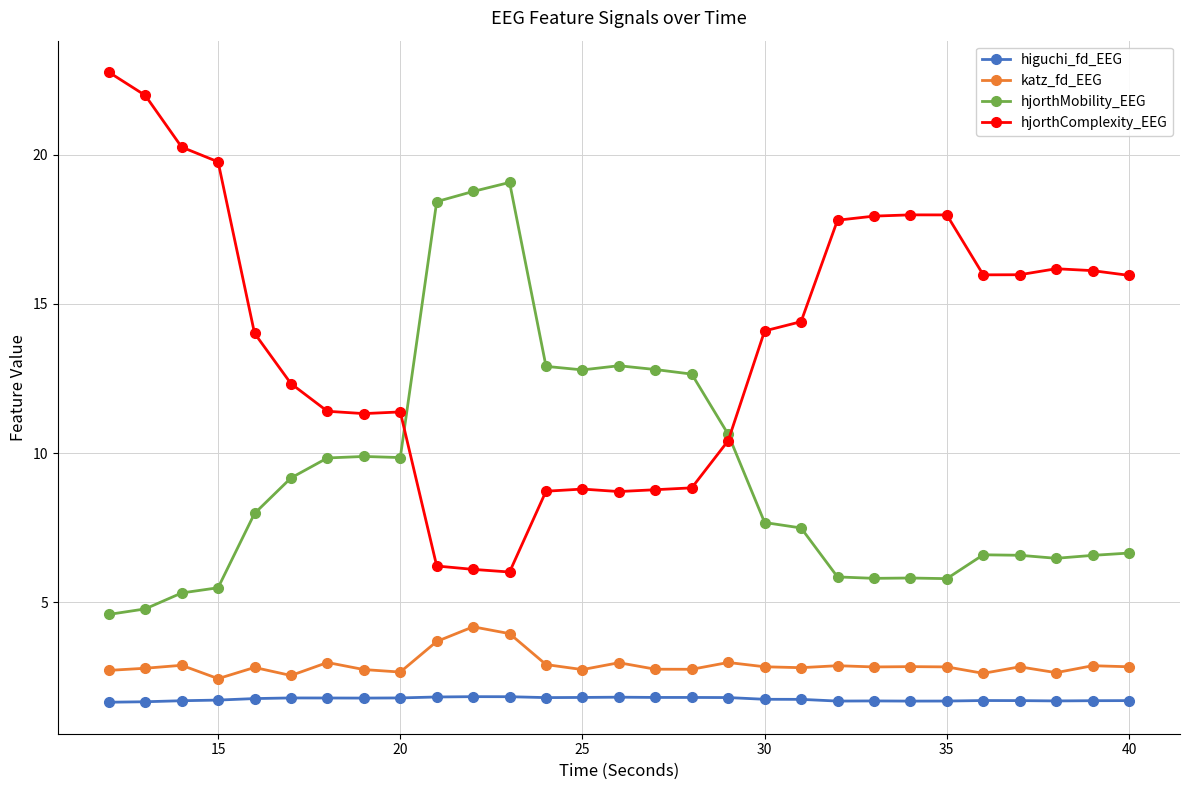

True or false: higuchi_fd_EEG has more than 2 interior local peaks.

True